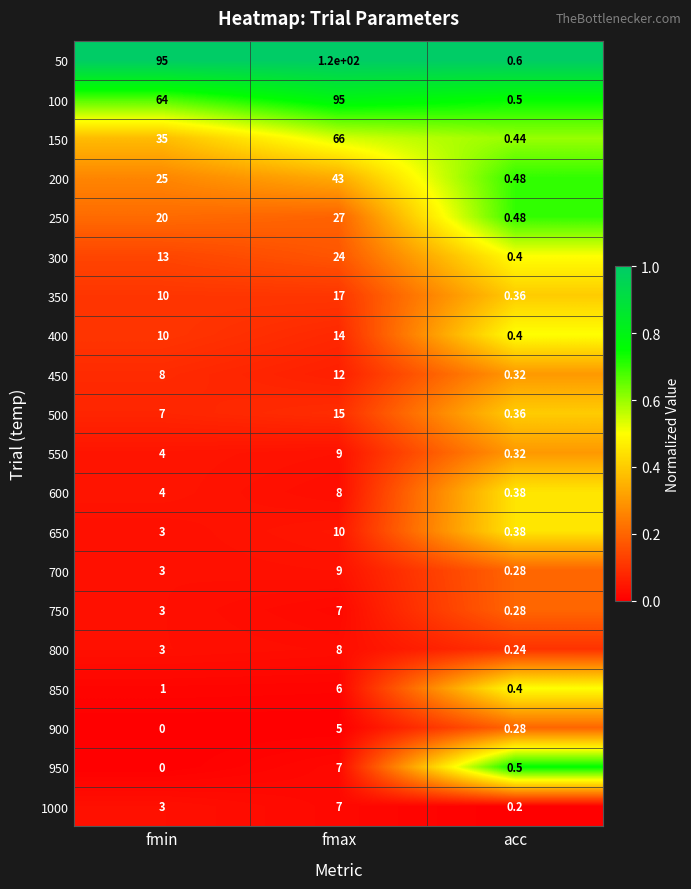

Where is 100 nearest to the value 47?

fmin